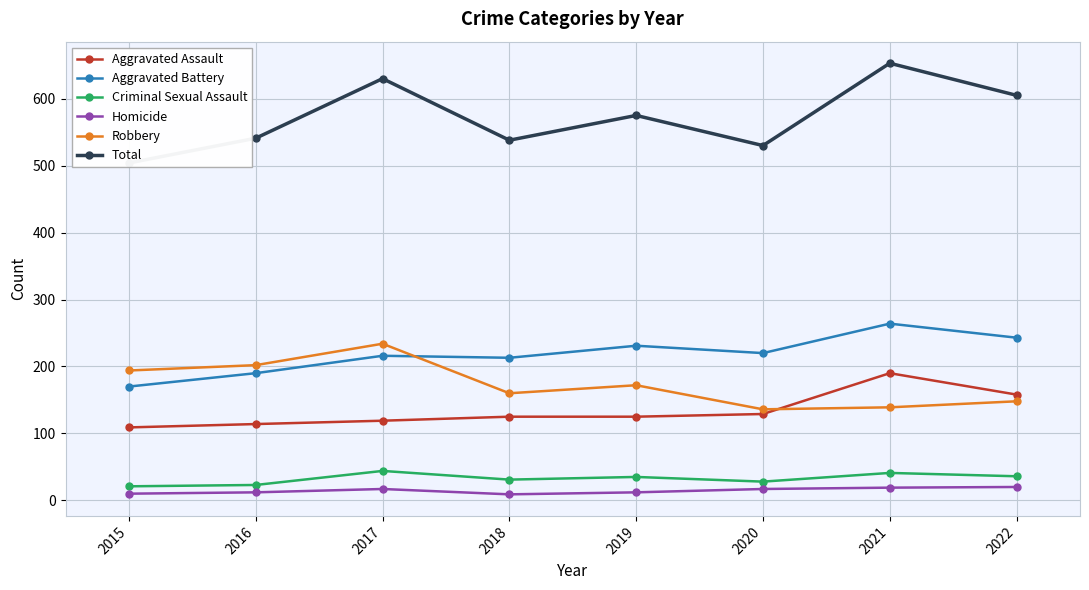

The Total series shows 575 at 2019. True or false?

True